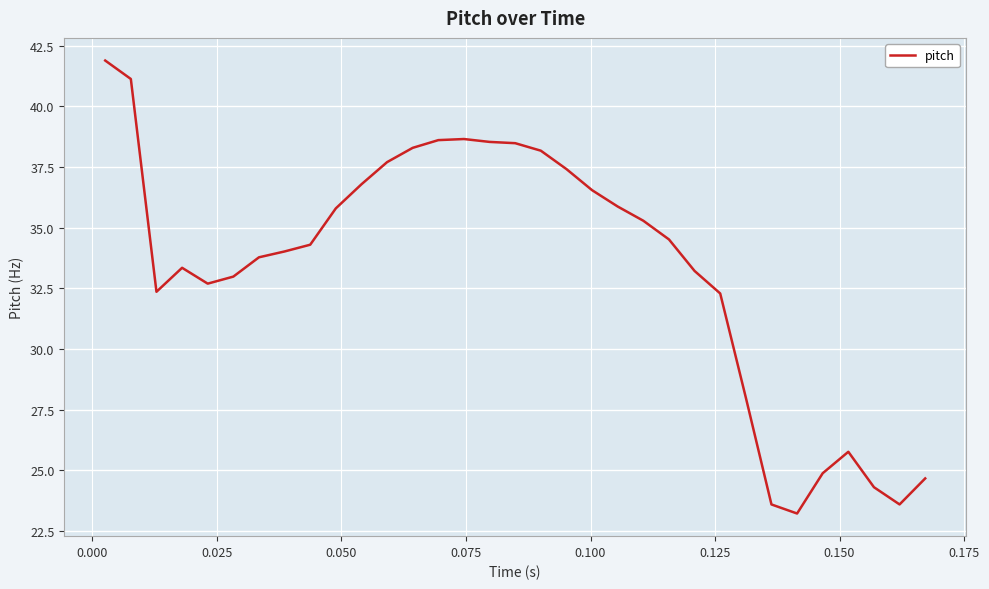

What is the difference between the maximum and minimum values?

18.7